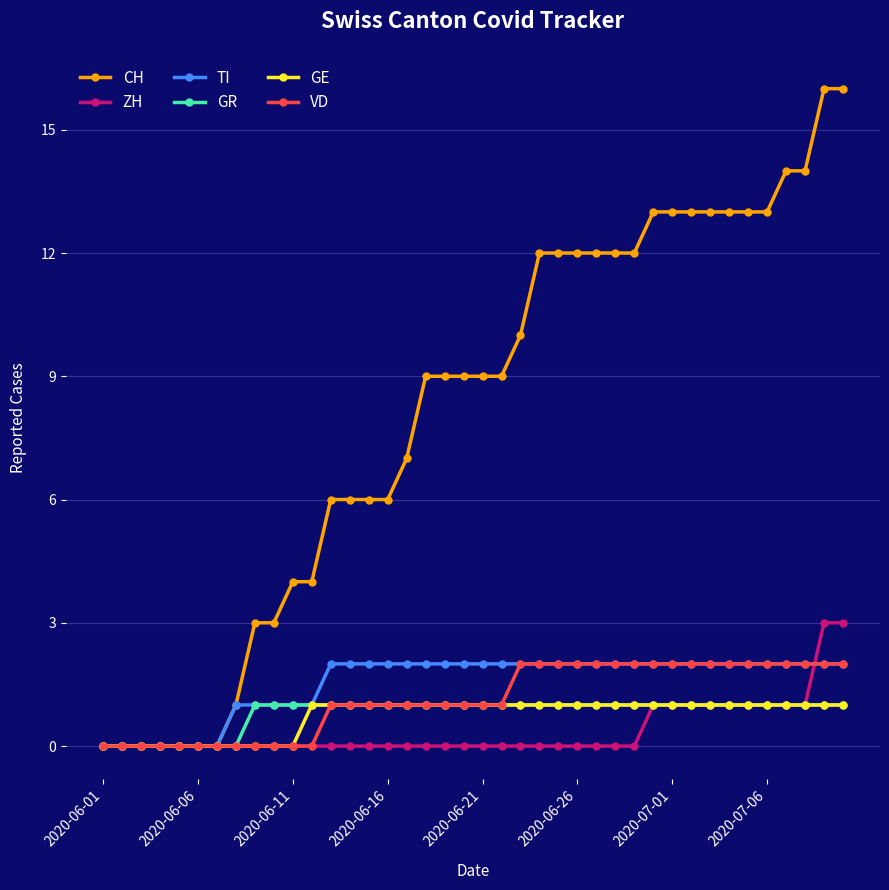

How many distinct data groups are displayed?

6